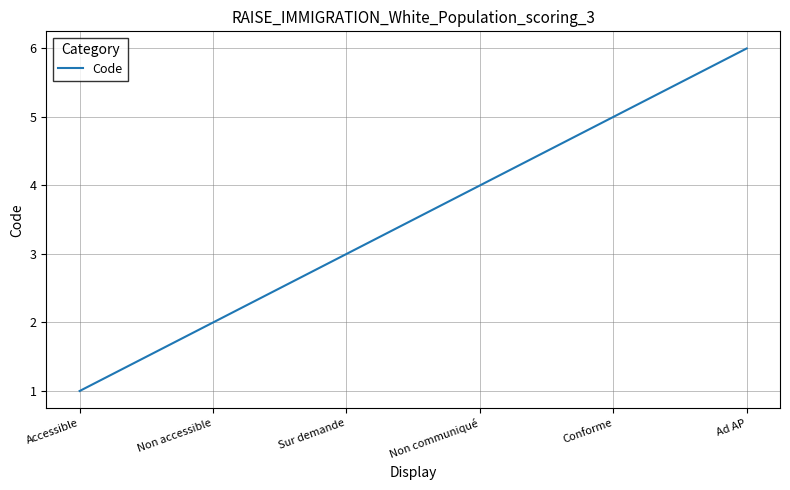

What position from the right is Non accessible?

5